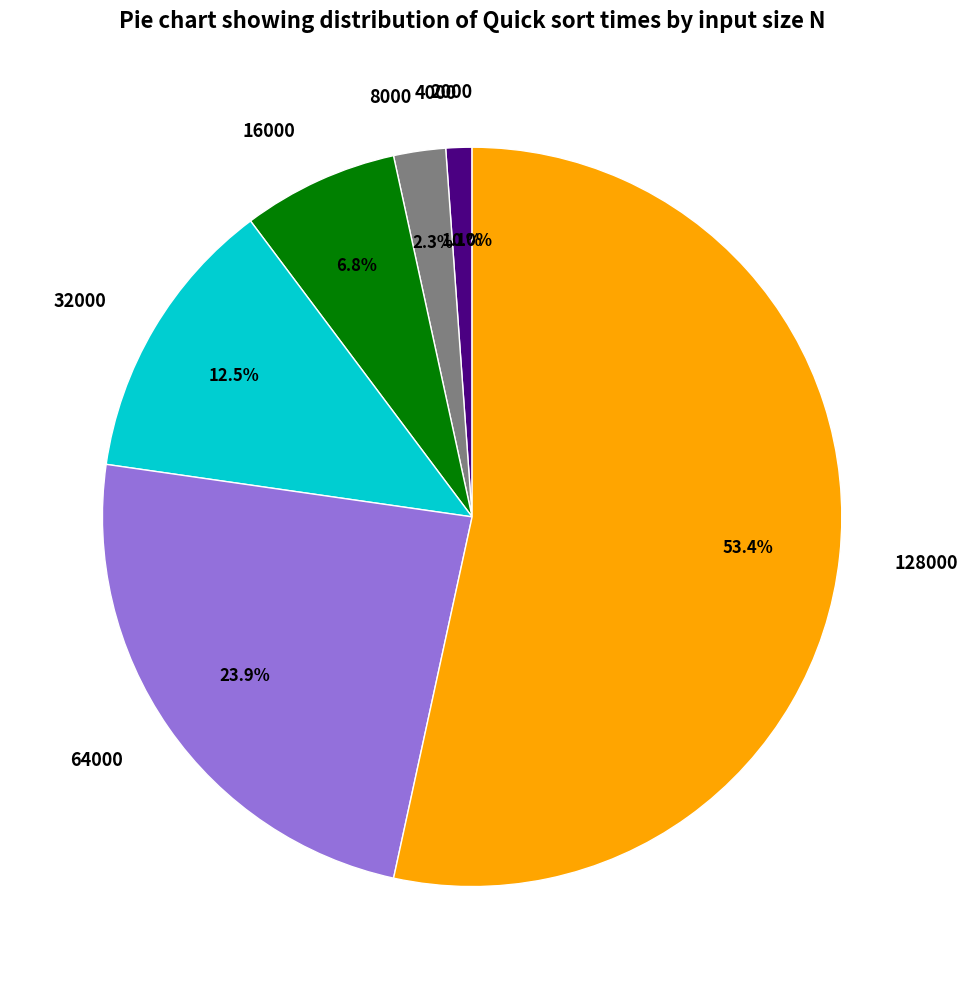

Is 128000 the majority of the pie?

Yes